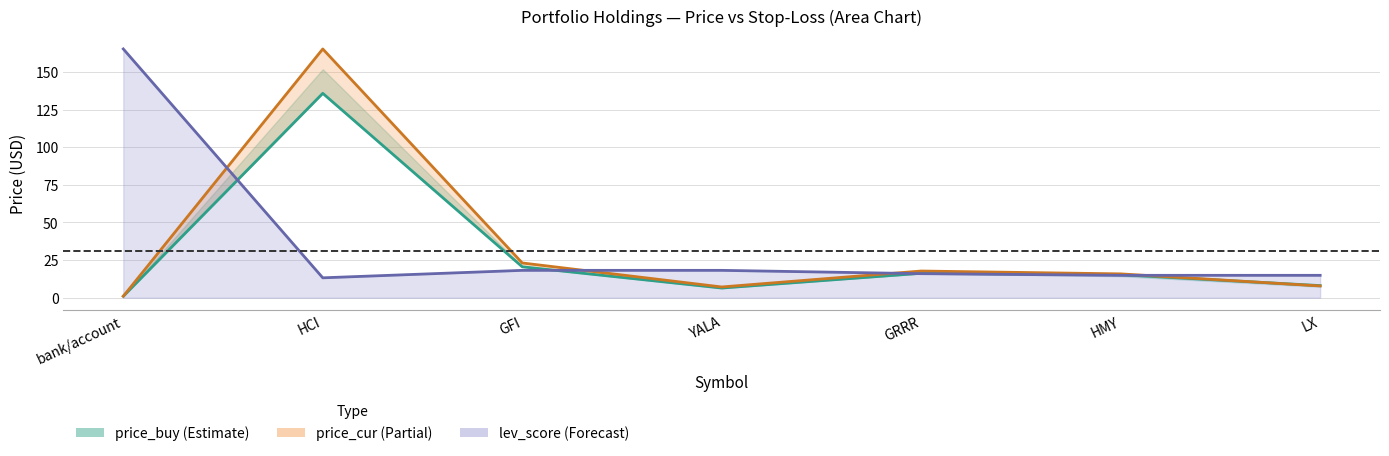

Which series has the largest total across all categories?

lev_score